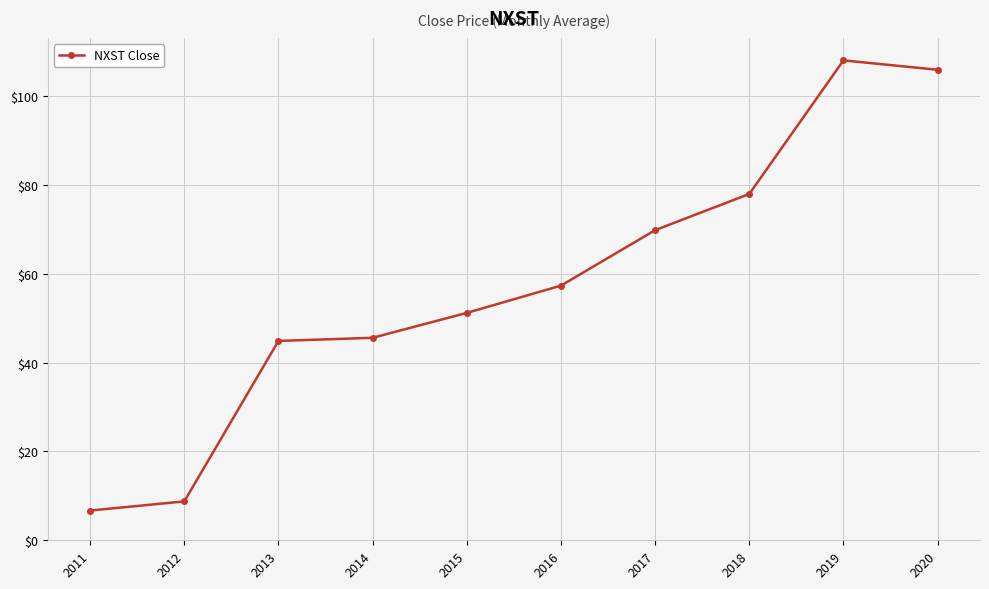

What is the value of the 8th point from the left?

77.9